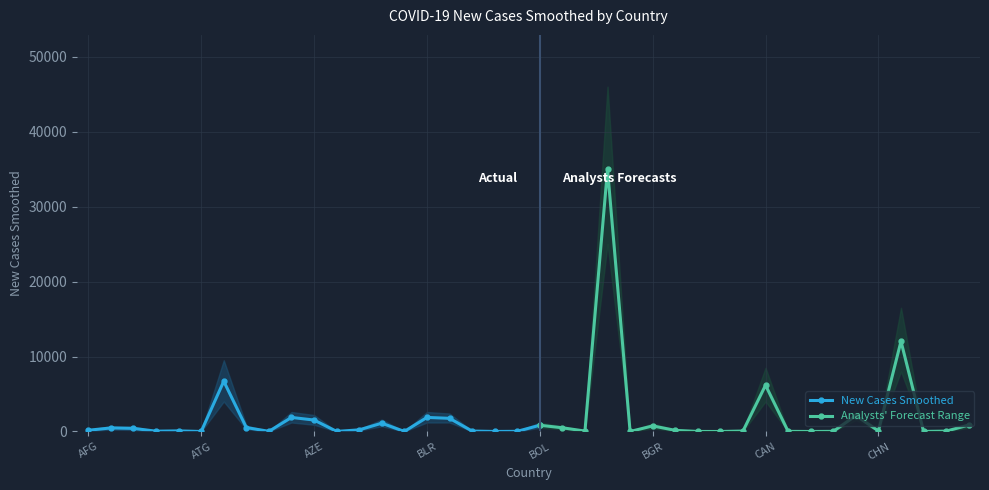

What is the difference between the new_cases_smoothed_lower values at AZE and COM?

895.0